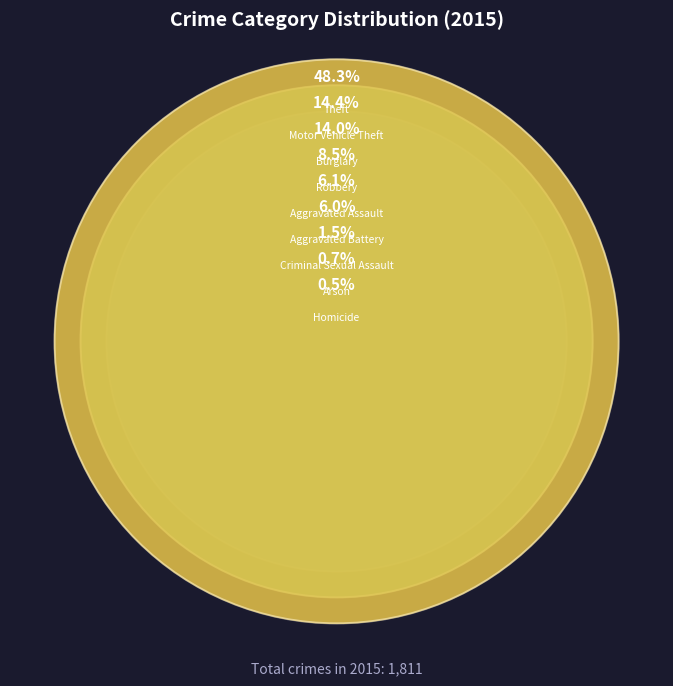

To the nearest percent, what percentage of the pie is Robbery?

9%